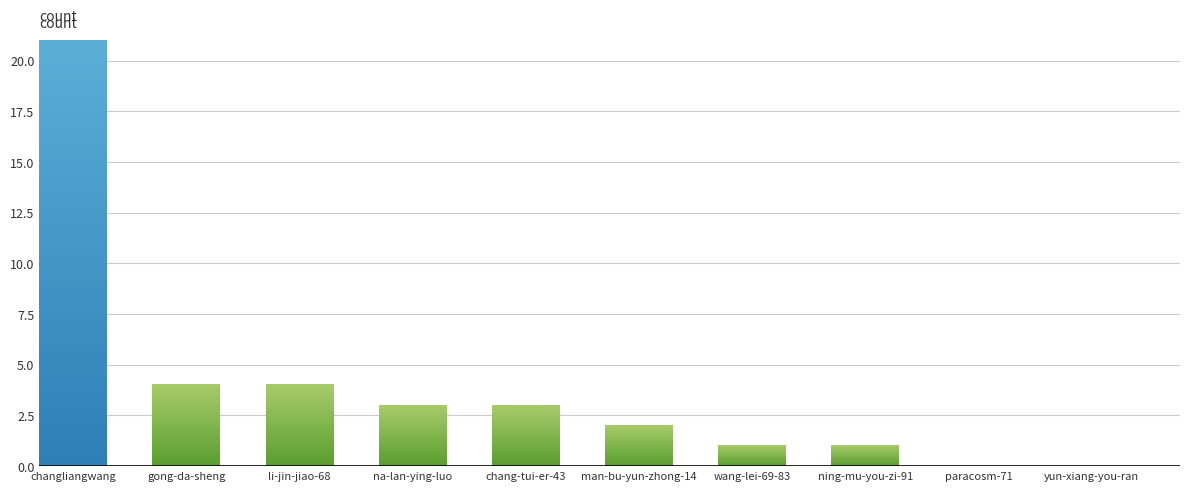

What is the greatest value displayed?

21